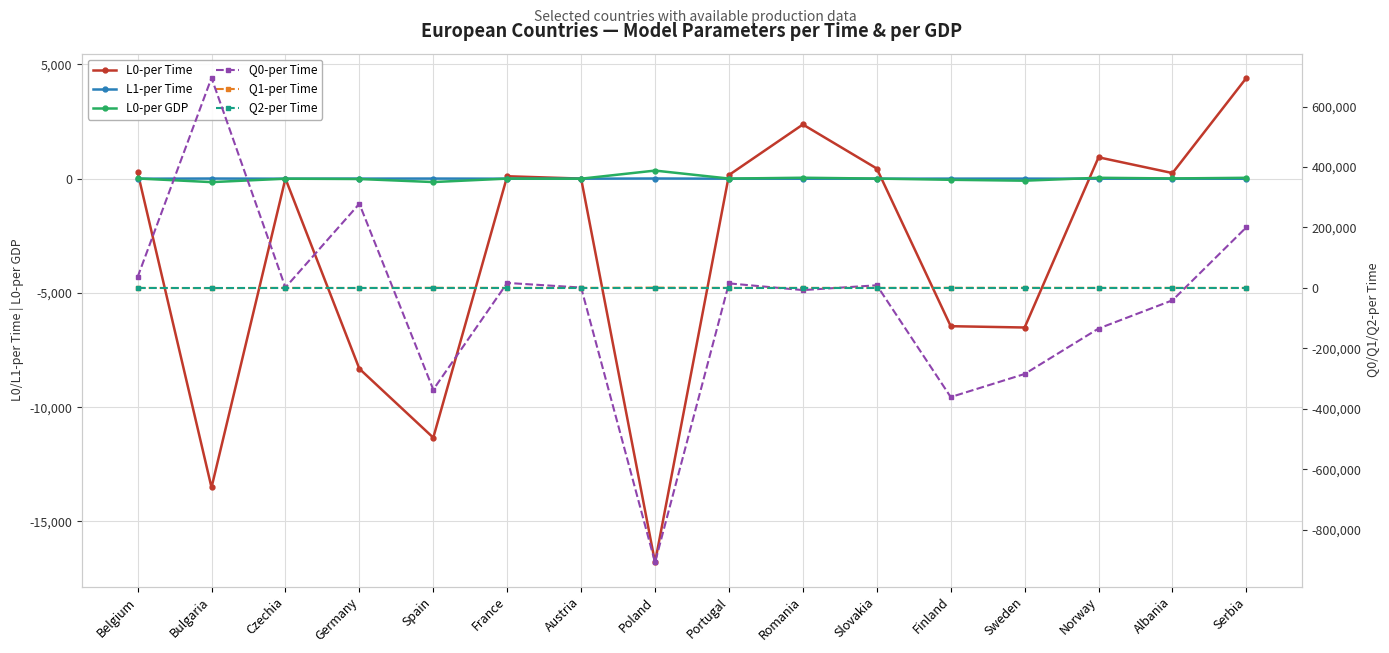

What is the difference between the L0-per Time values at Sweden and Norway?

7449.5